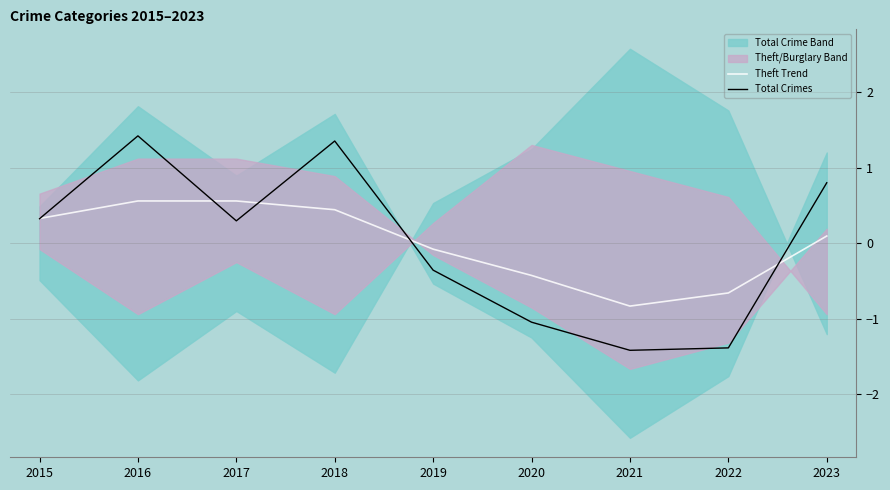

Where do Total Crimes and Theft Trend first cross each other?

2015 and 2016